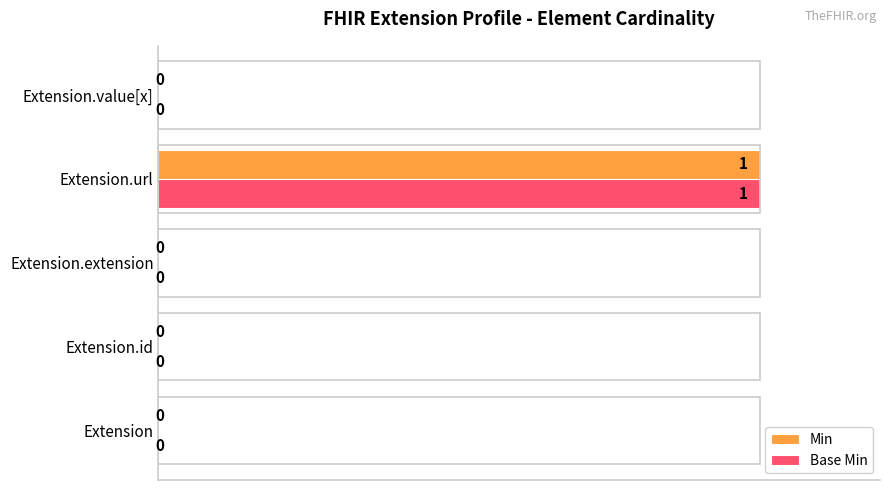

What is the sum of the Base Min values at Extension.id and Extension.url?

100